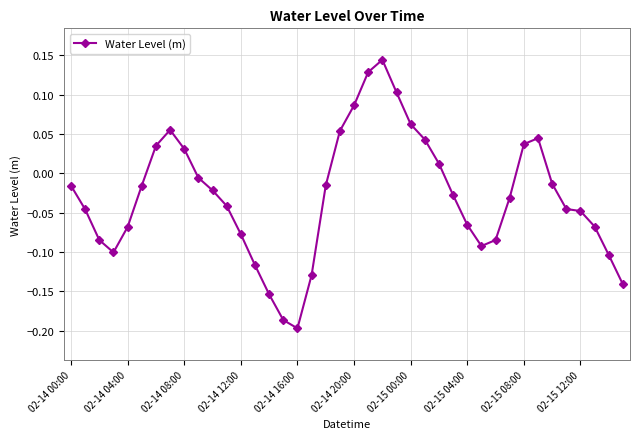

True or false: there are more than 2 points higher than both neighbors.

True